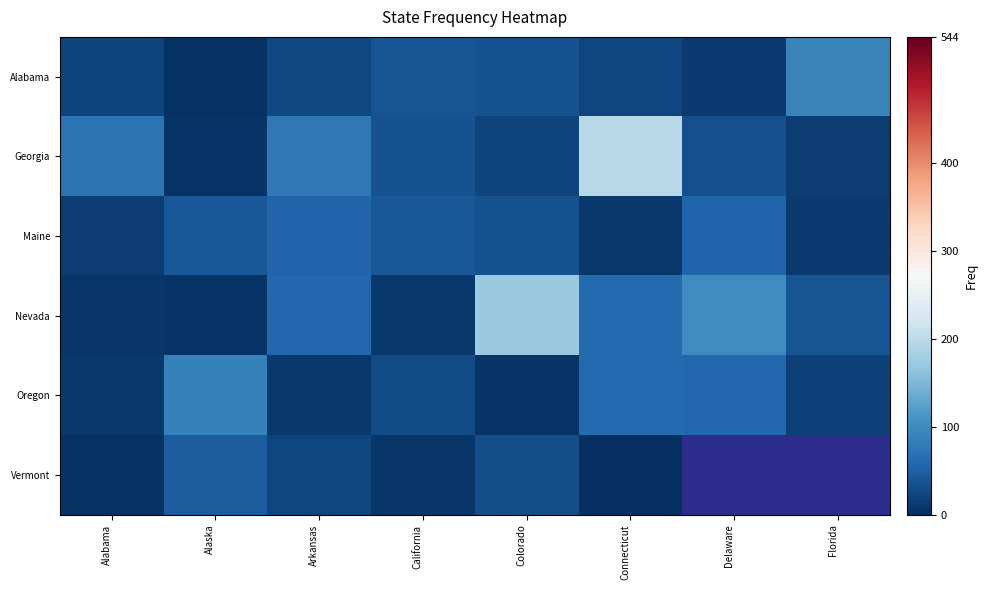

Is it true that Oregon equals 90.3 at Delaware?

False